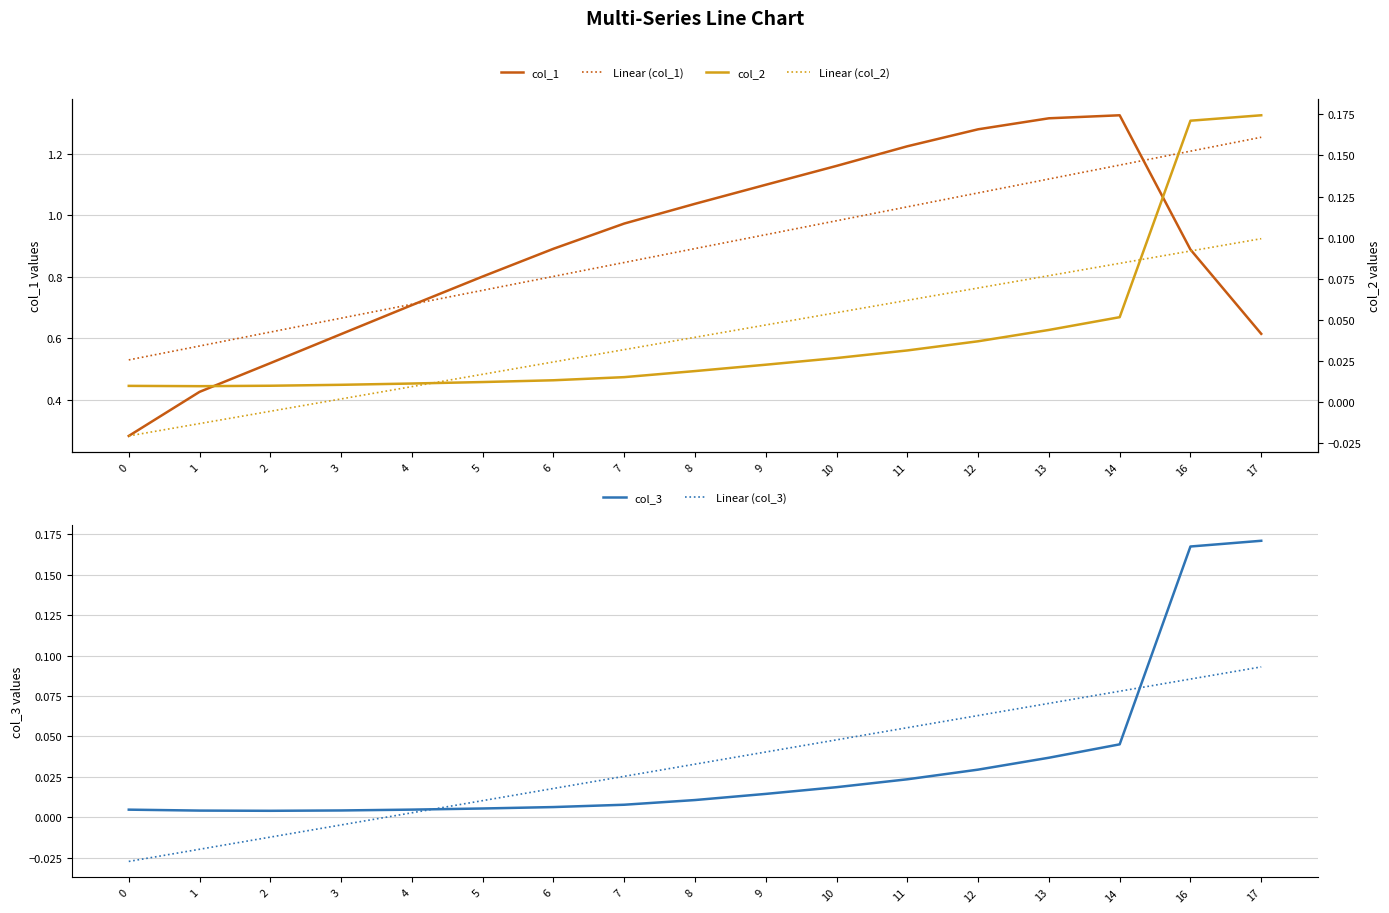

The col_3 series shows 0.0 at 12. True or false?

True